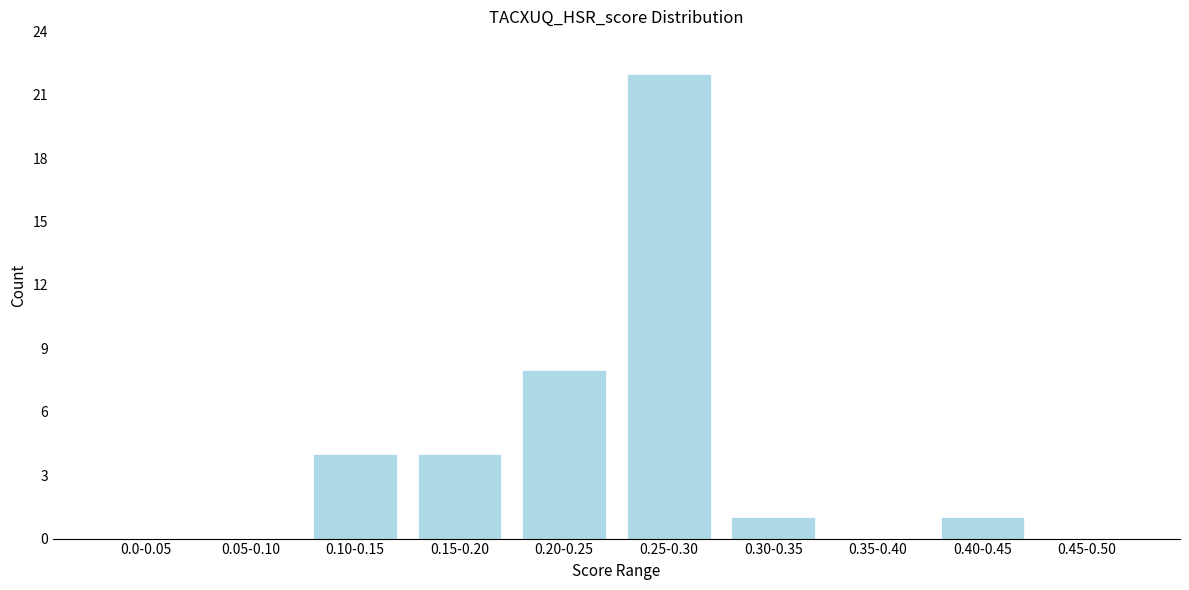

Reading left to right, what are all the values shown in this chart?

0.0-0.05=0	0.05-0.10=0	0.10-0.15=4	0.15-0.20=4	0.20-0.25=8	0.25-0.30=22	0.30-0.35=1	0.35-0.40=0	0.40-0.45=1	0.45-0.50=0